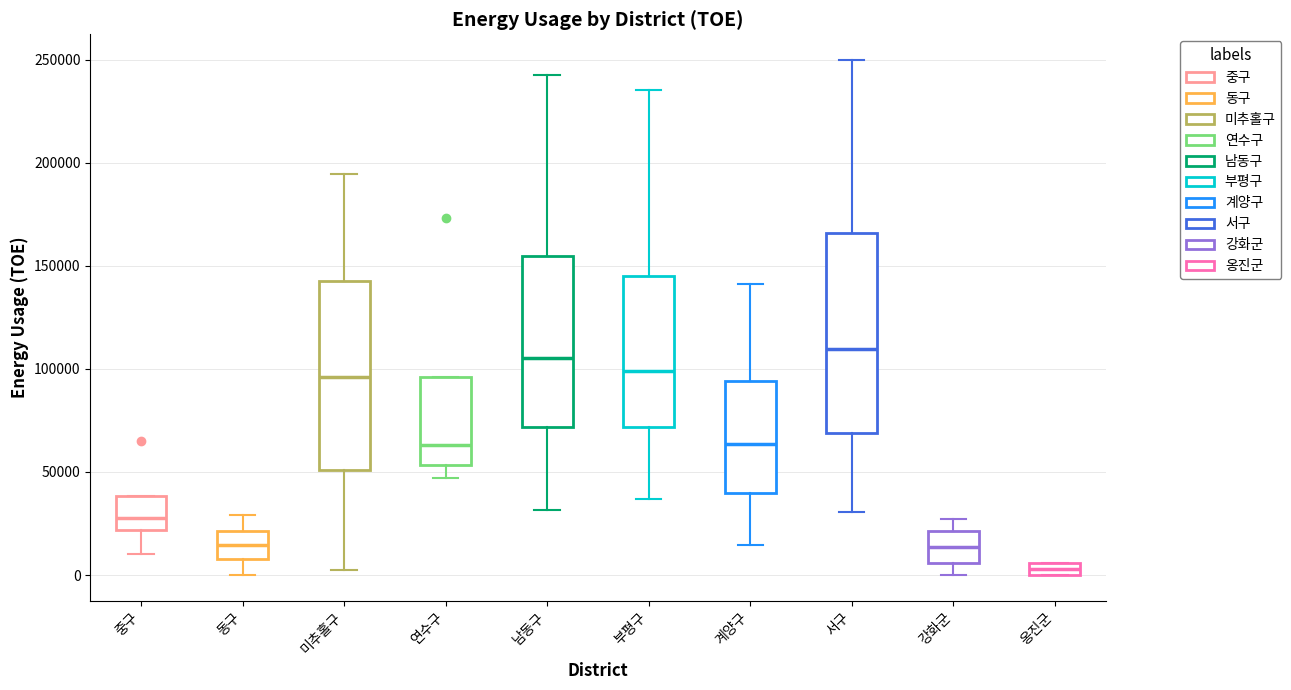

Where is the lower edge of the box for 옹진군 on the y-axis? The values are not printed on the chart, so give them approximately, as read against the axis.

0